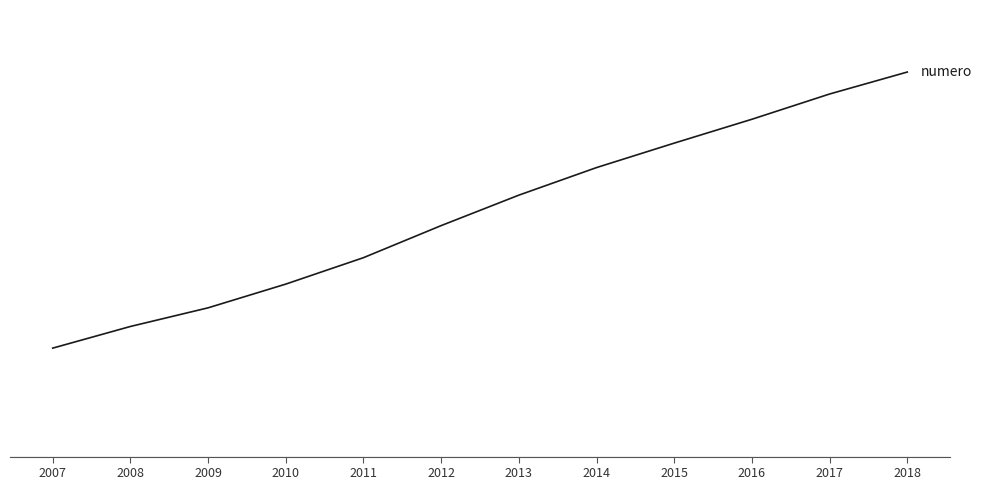

Is it true that the value at 2010 is 1849690?

True